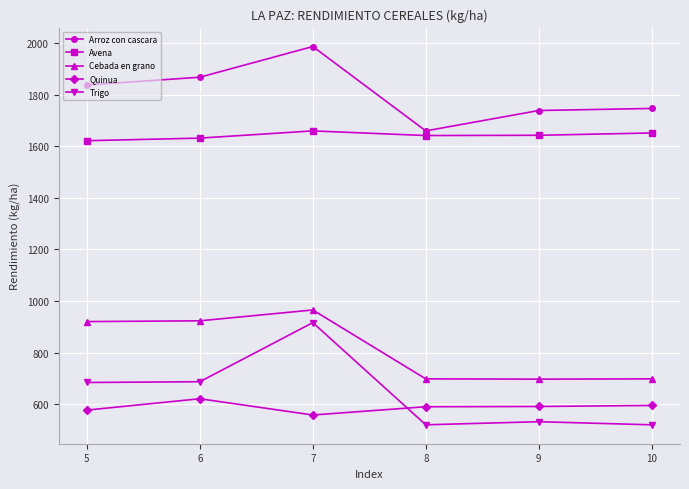

Rank the series at 6 from lowest to highest value.

Quinua, Trigo, Cebada en grano, Avena, Arroz con cascara